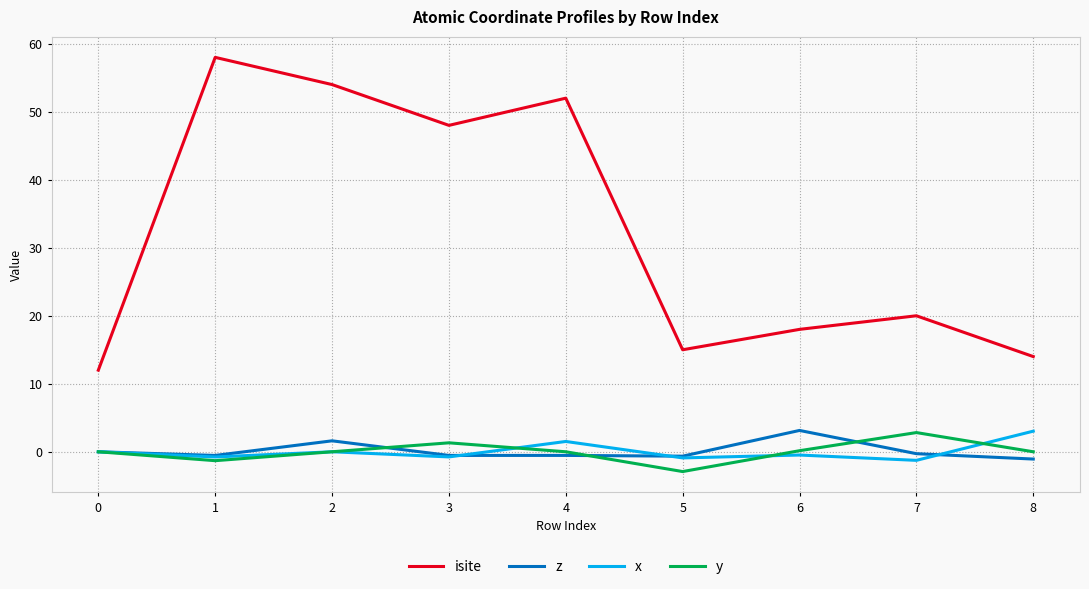

The value of isite at 8 is 3.6. True or false?

False